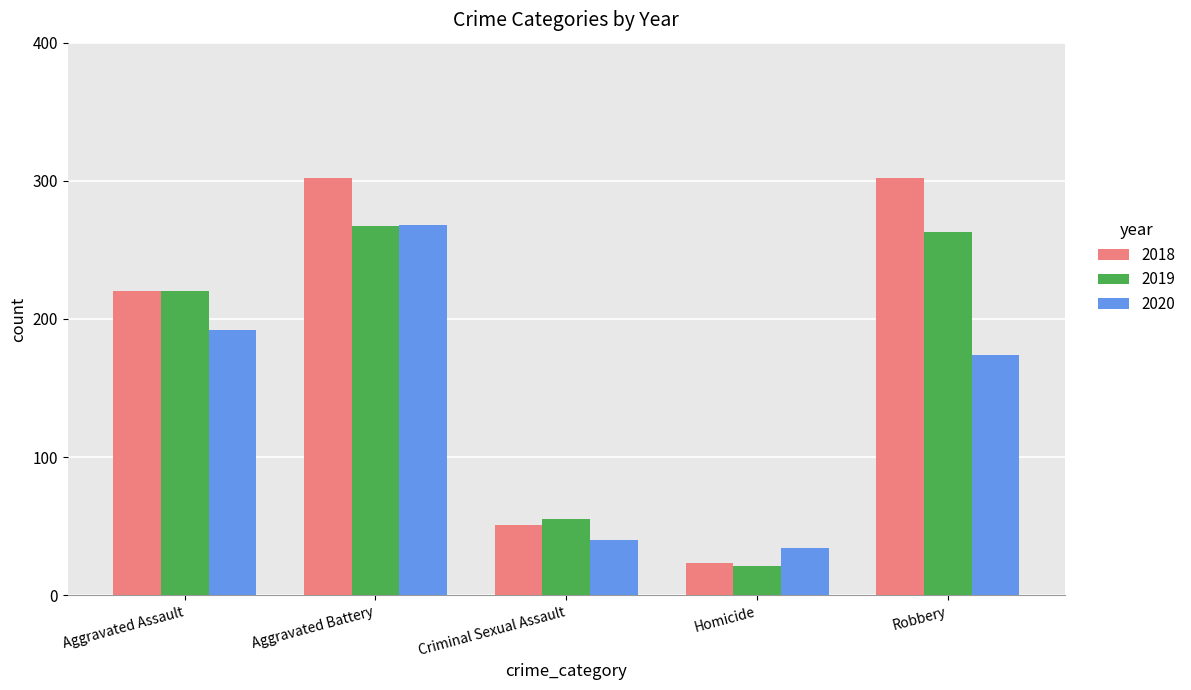

Does the chart contain stacked bars?

No